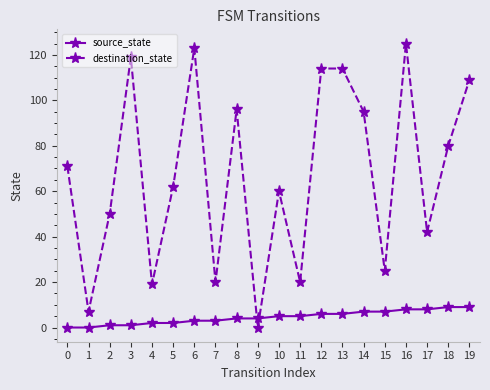

List the series in order of their overall mean, lowest first.

source_state, destination_state